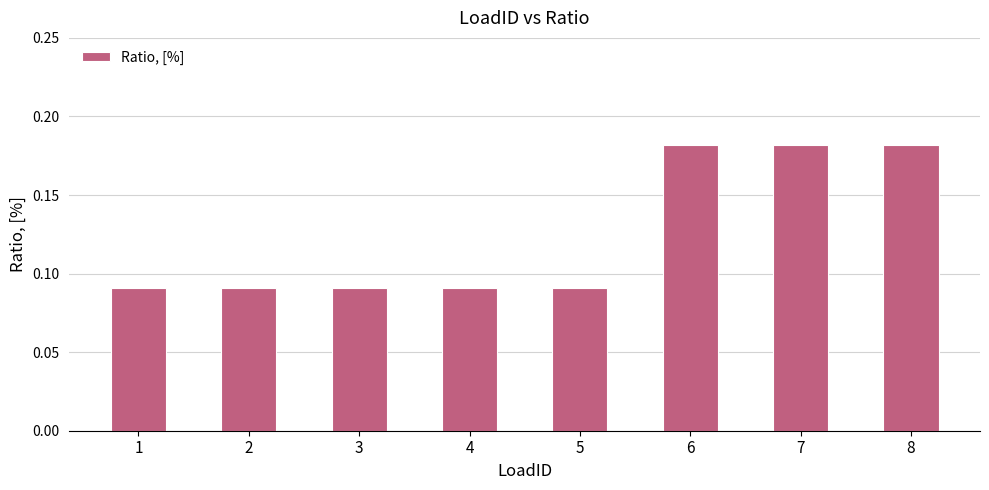

Does the chart contain stacked bars?

No